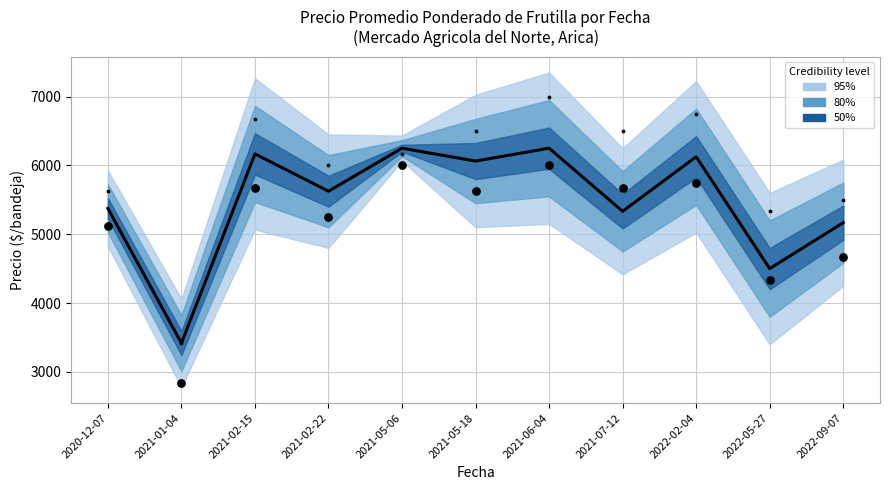

Which series contains the lowest Y value?

Precio minimo